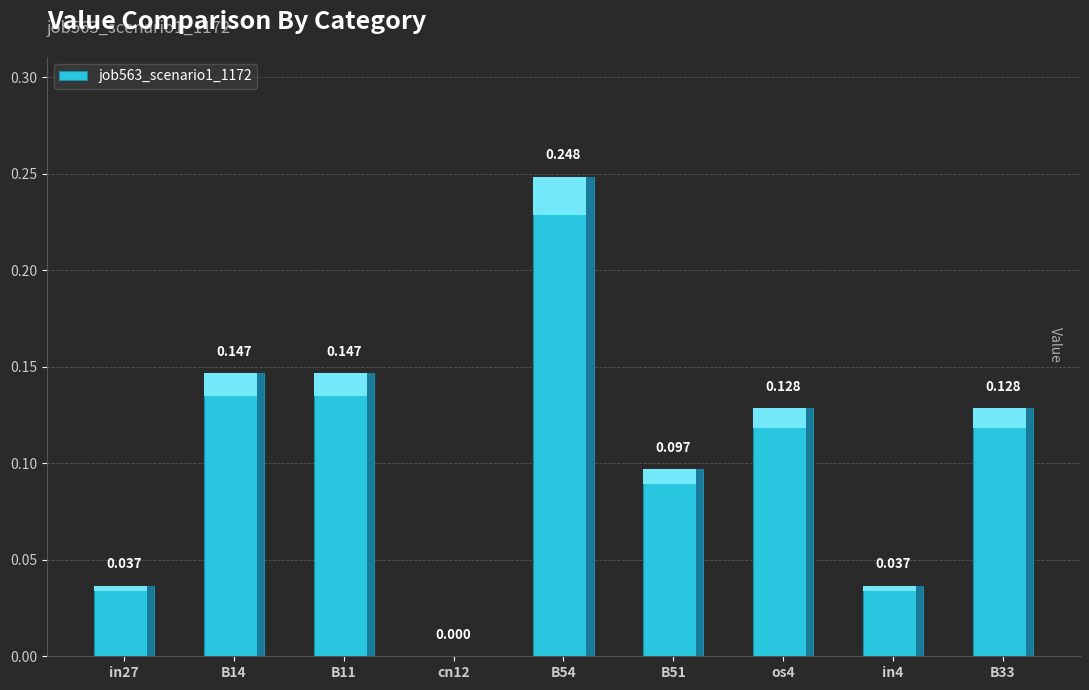

Rank the categories by value from highest to lowest.

B54, B14, B11, os4, B33, B51, in27, in4, cn12